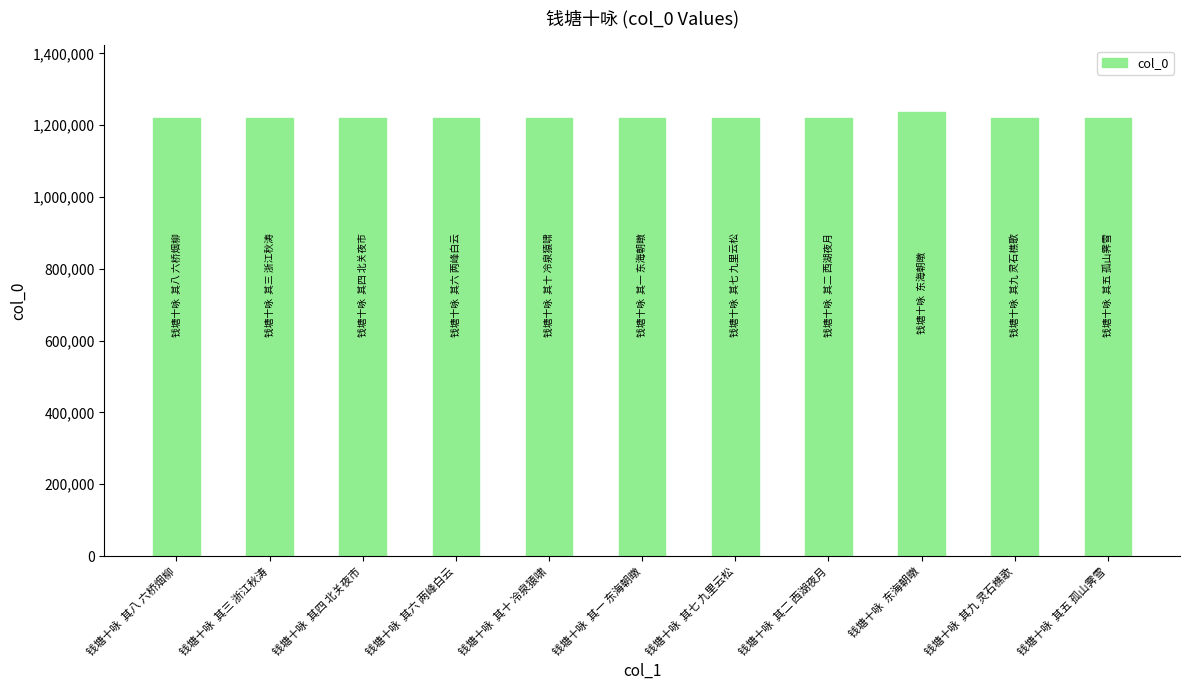

What is the sum of all values?

13451633